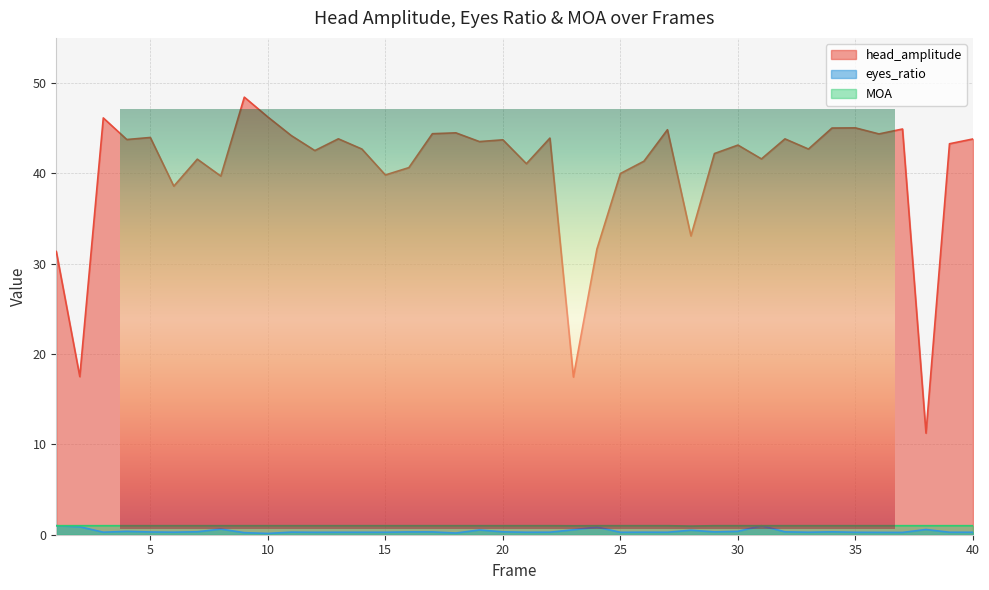

What is the difference between the maximum and minimum values in the head_amplitude series?

37.2